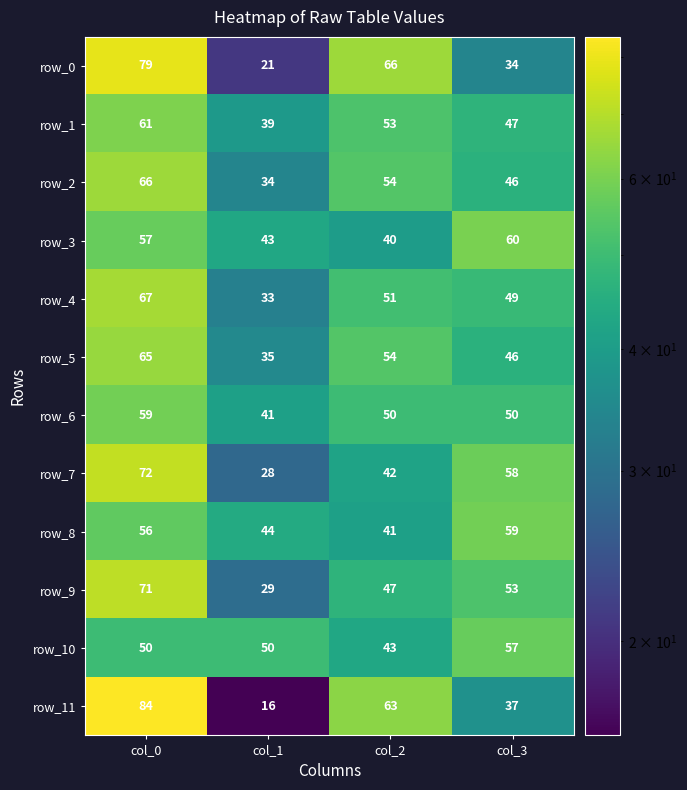

What value does the row_10 series have at col_0, to the nearest 10?

50